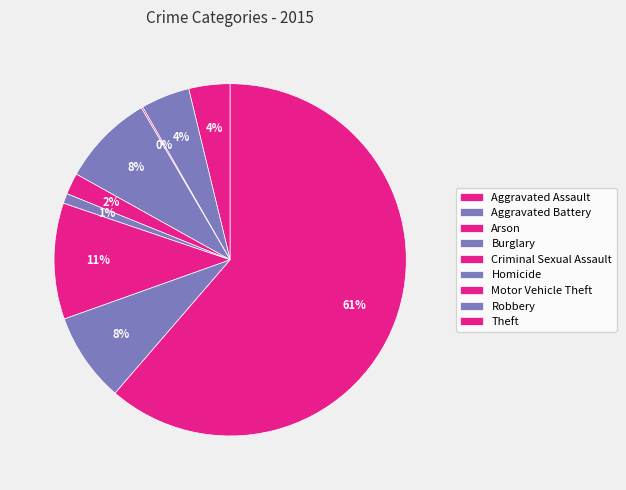

What percentage is the Aggravated Assault slice, to the nearest percent?

4%